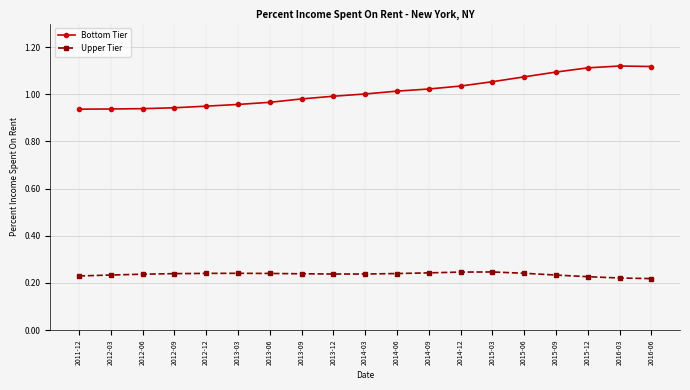

Count the Upper Tier values in the range 0 to 1.

19